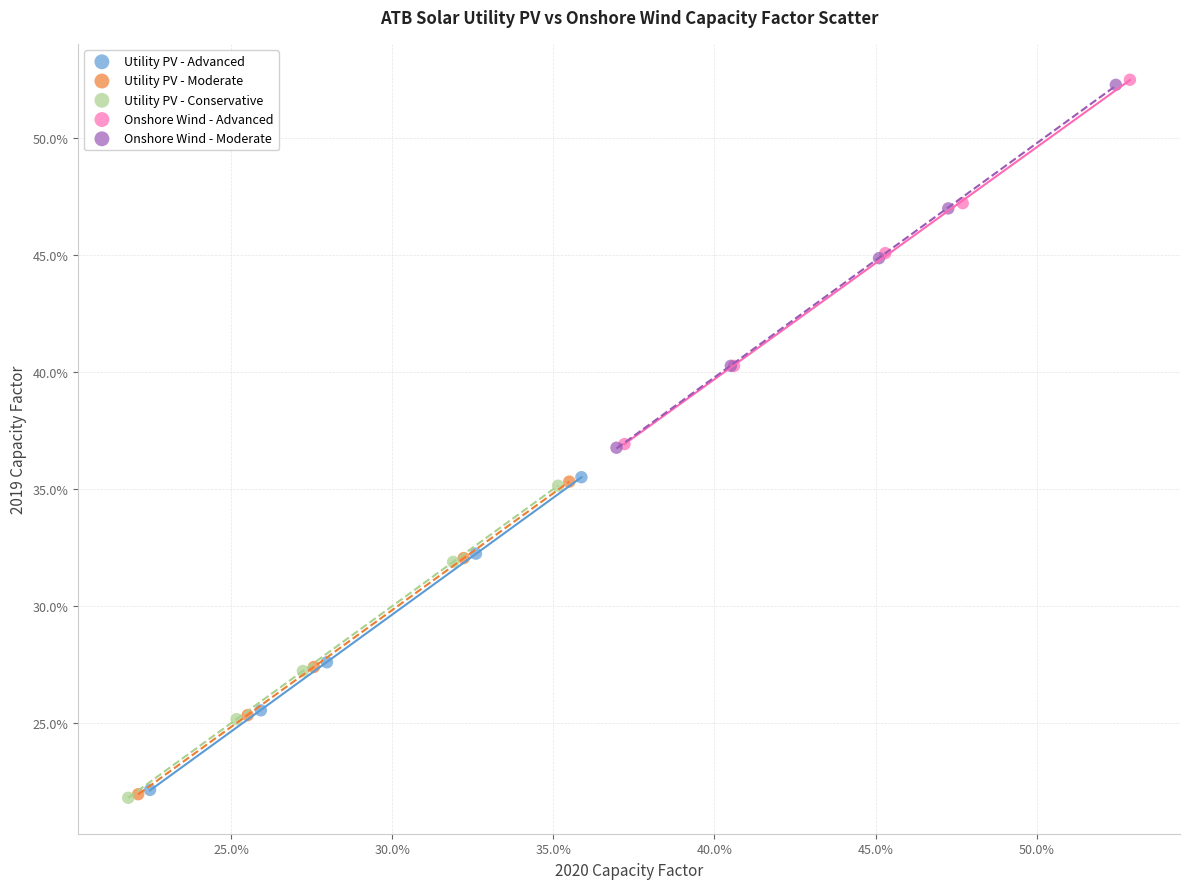

What are all the series names shown in the legend?

Utility PV - Advanced, Utility PV - Moderate, Utility PV - Conservative, Onshore Wind - Advanced, Onshore Wind - Moderate